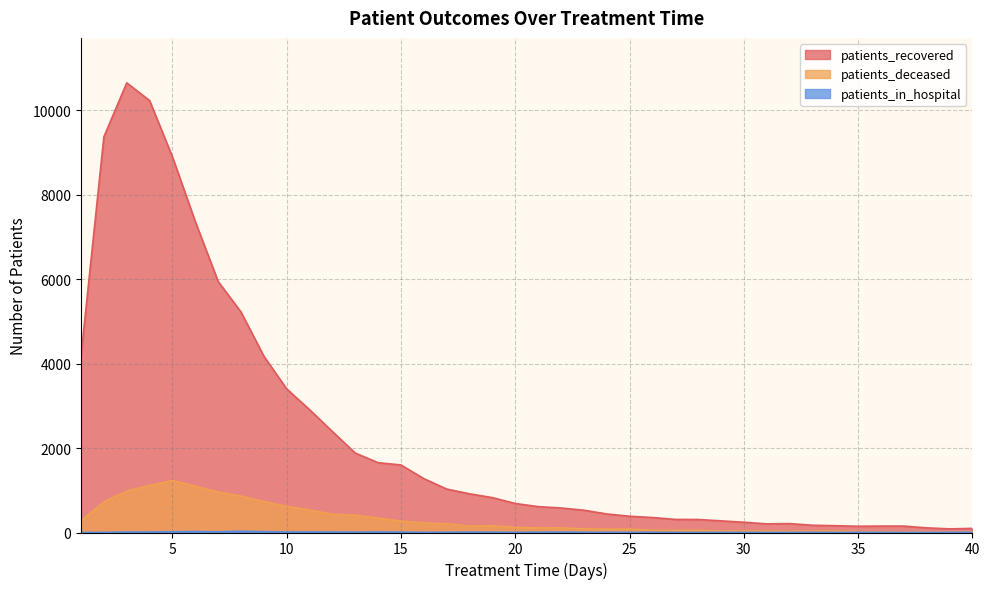

How many interior local peaks does the patients_deceased series have?

5